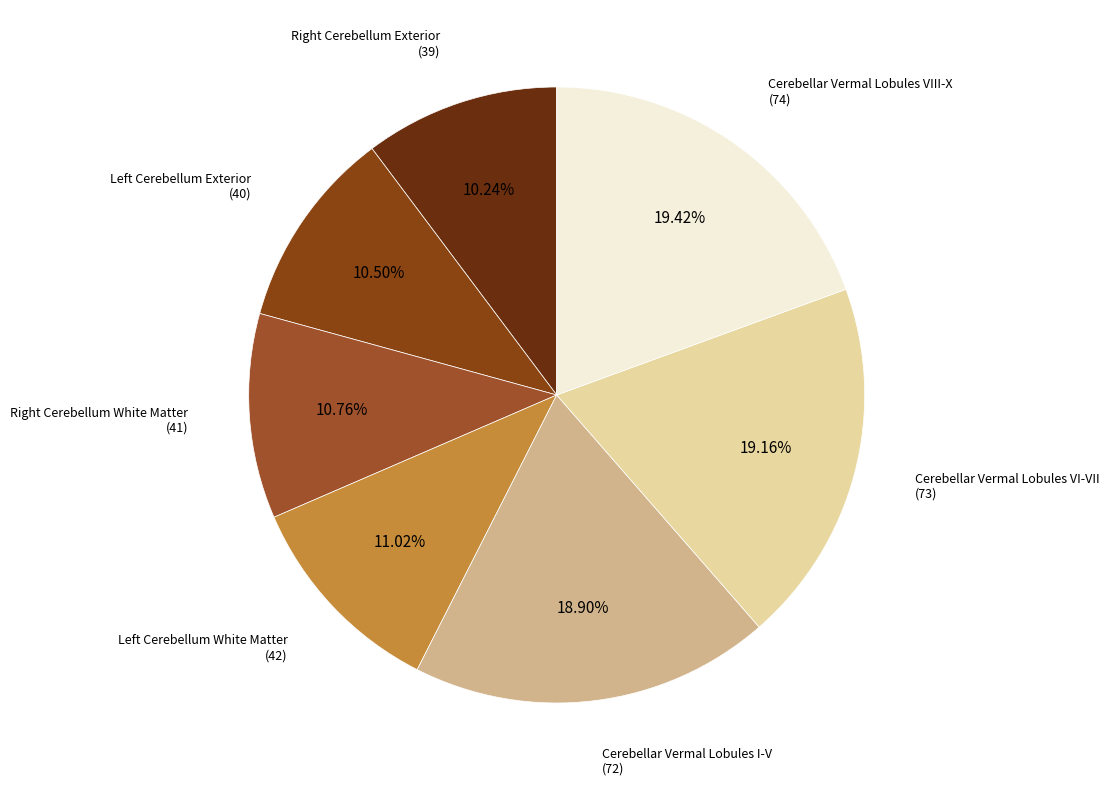

How many slices are in this pie chart?

7